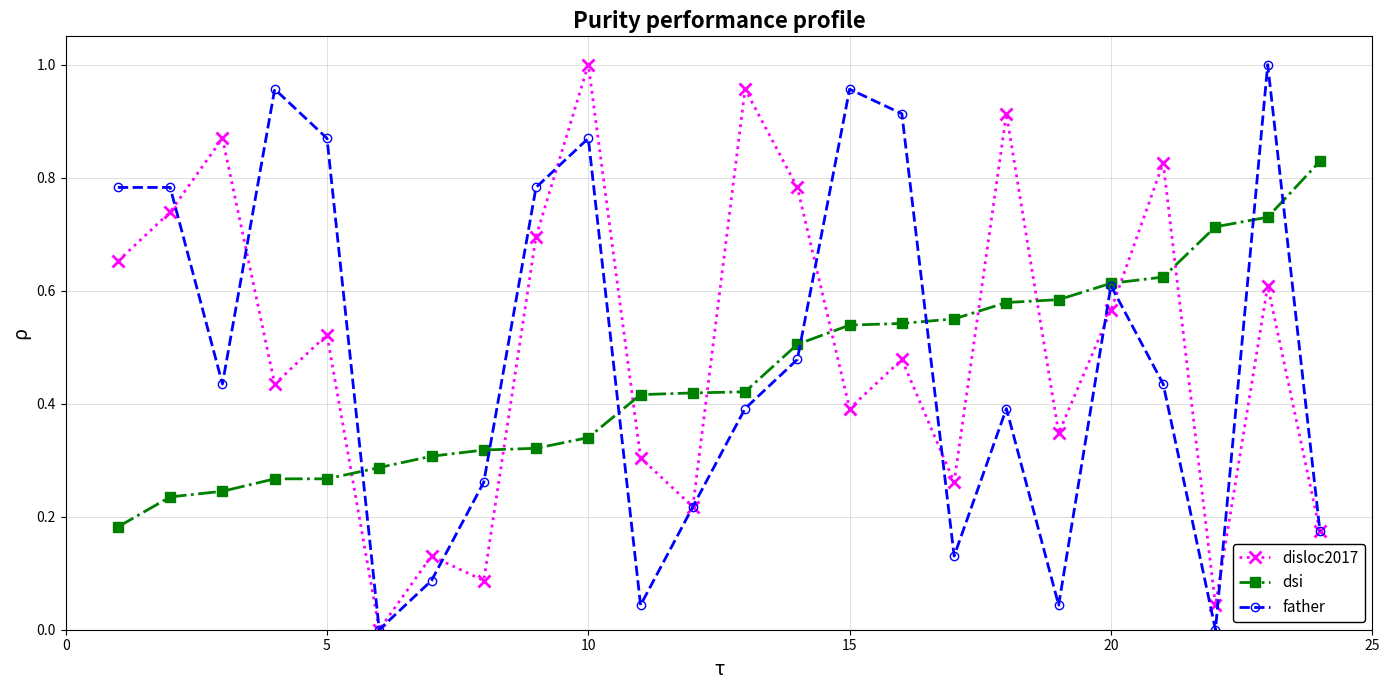

What is the sum of all disloc2017 values?

12.0